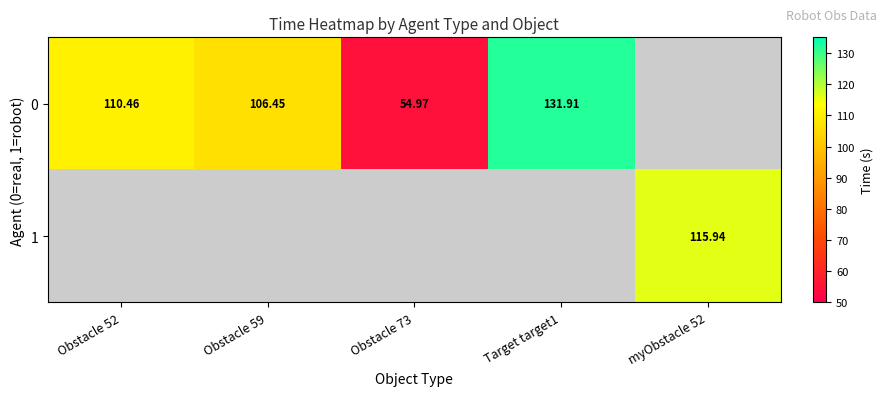

Is the value of 0 at Target target1 greater than the value of 1 at myObstacle 52?

Yes